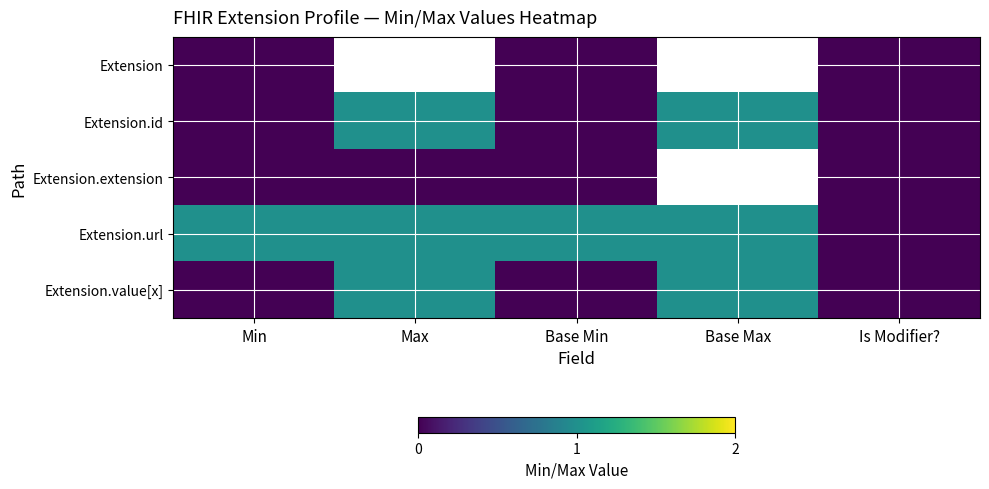

The Extension.value[x] series shows 1.0 at Max. True or false?

True